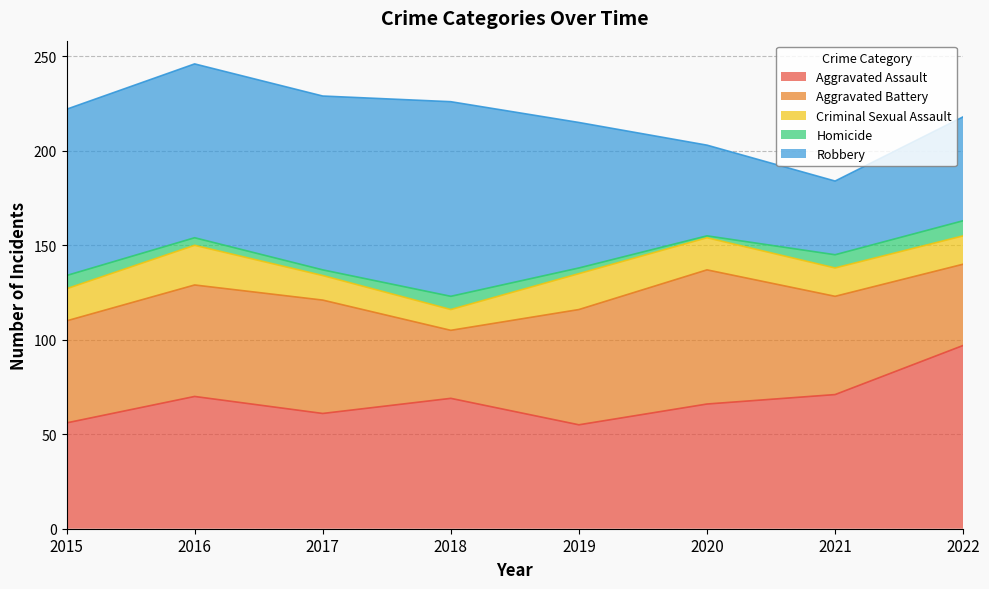

At how many categories does at least one series exceed 25?

8